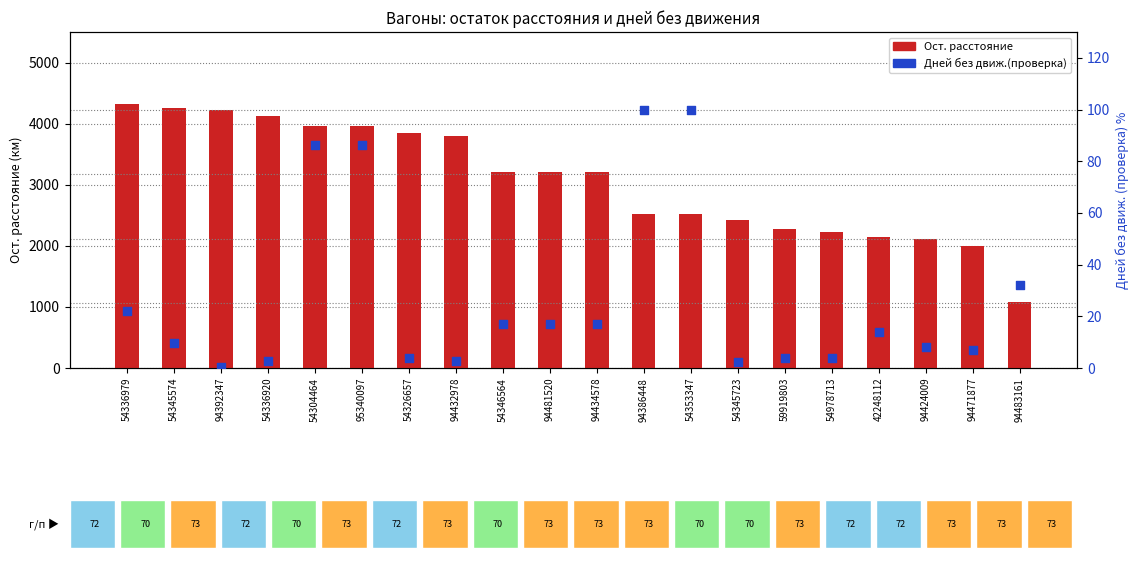

What are all the series names shown in the legend?

Ост. расстояние, Дней без движ.(проверка)